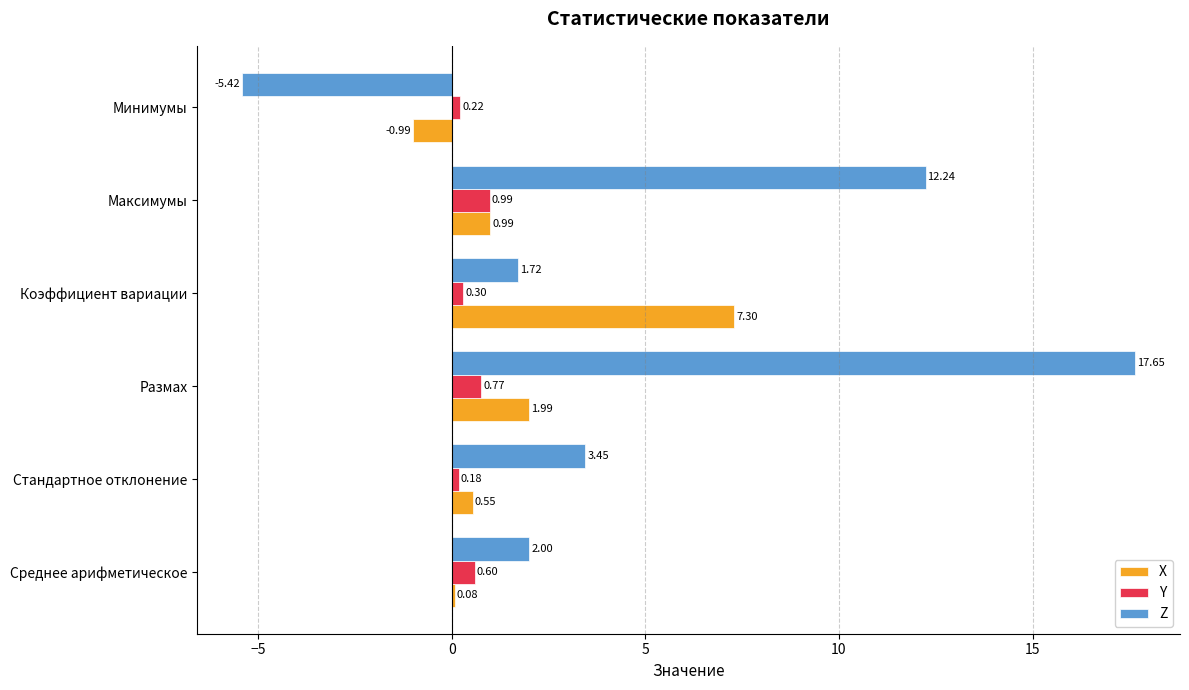

Where is X nearest to the value 3?

Размах